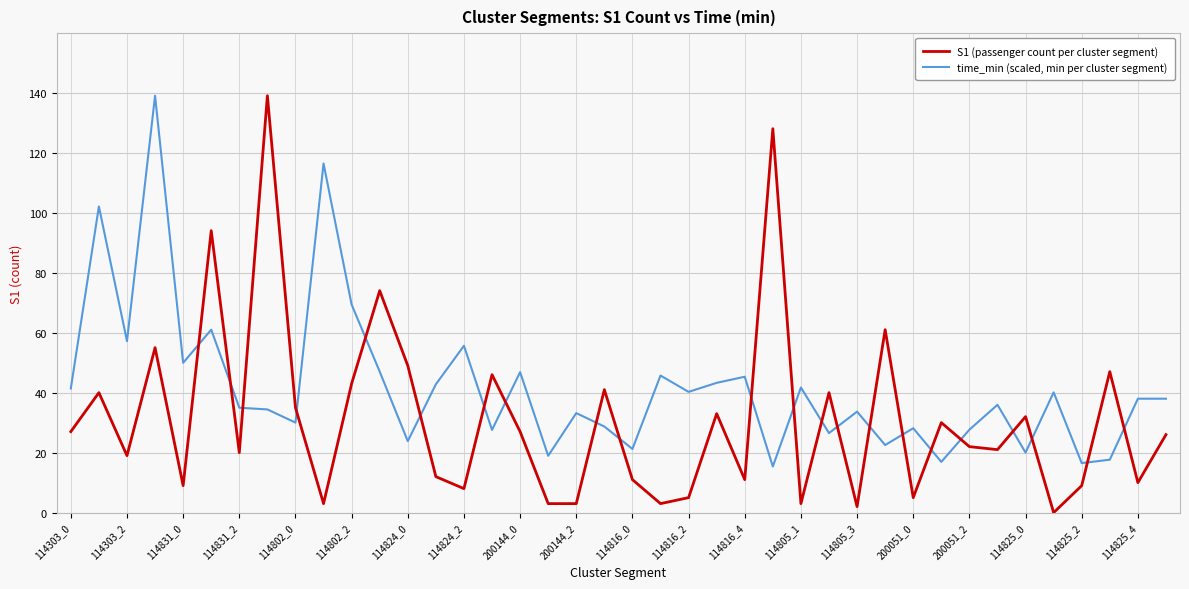

At how many categories does at least one series exceed 4?

40